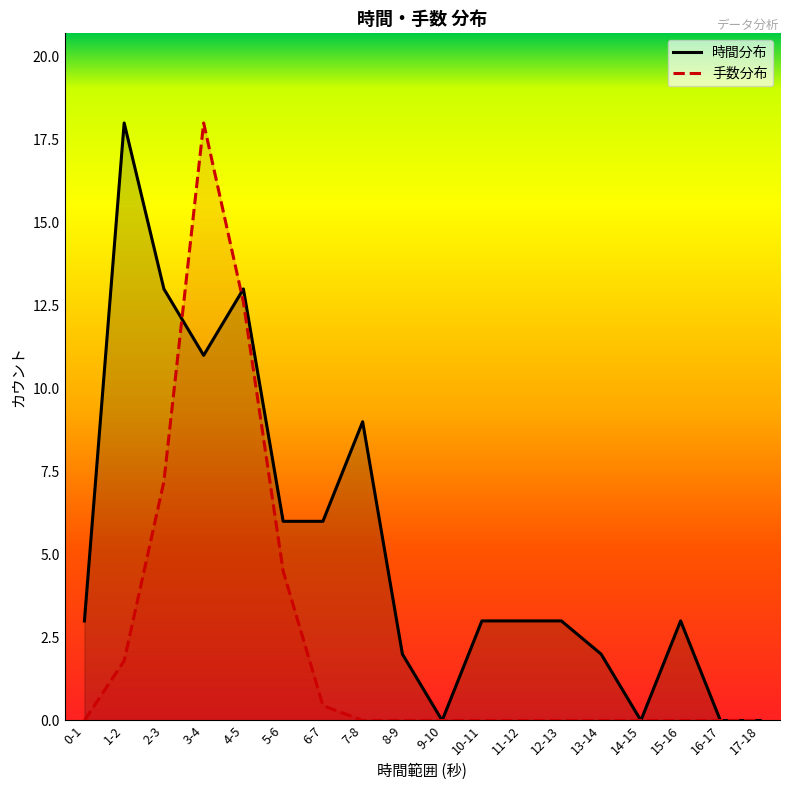

What is the label of the 7th point from the left?

6-7